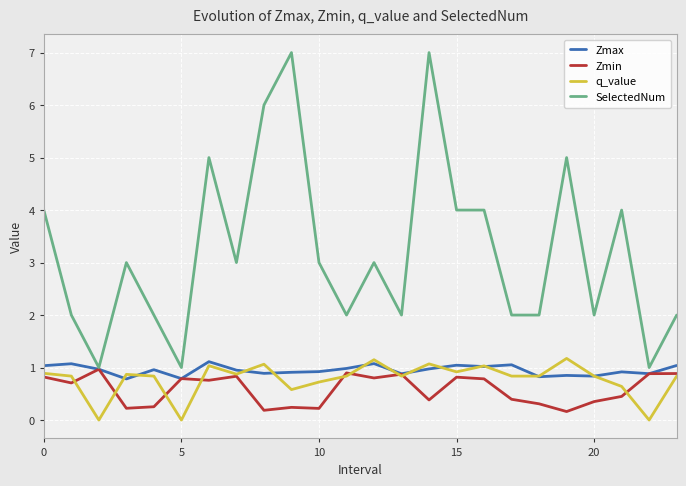

Which series has the largest total across all categories?

SelectedNum